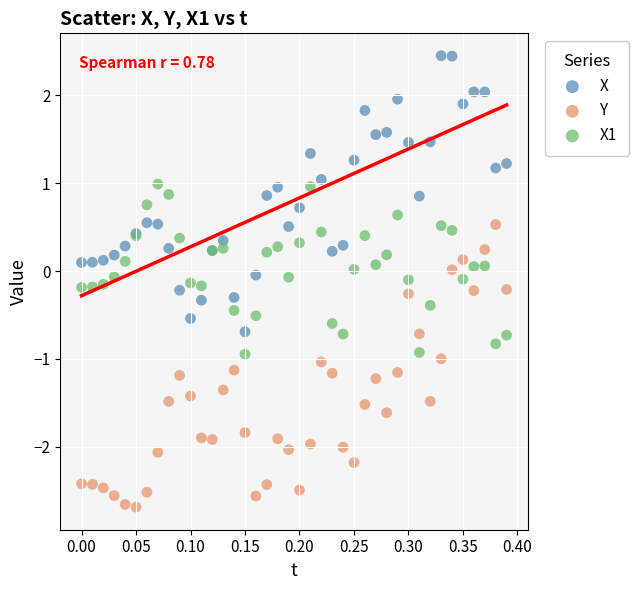

Which series reaches the minimum Y coordinate?

Y